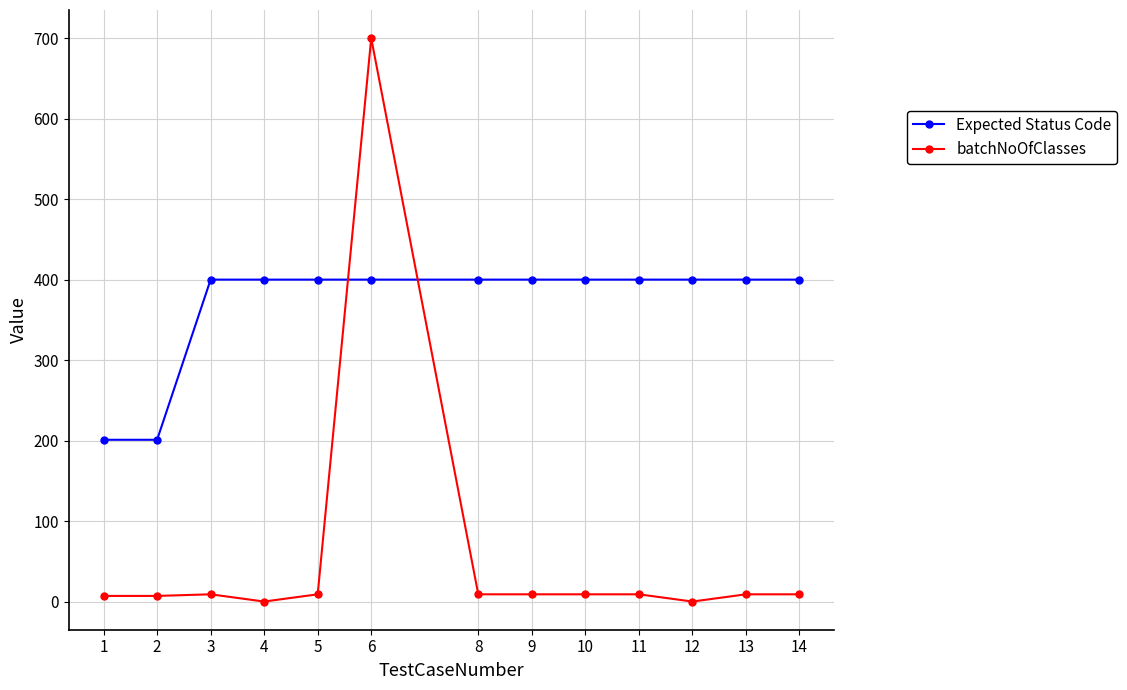

What are all the series names shown in the legend?

Expected Status Code, batchNoOfClasses